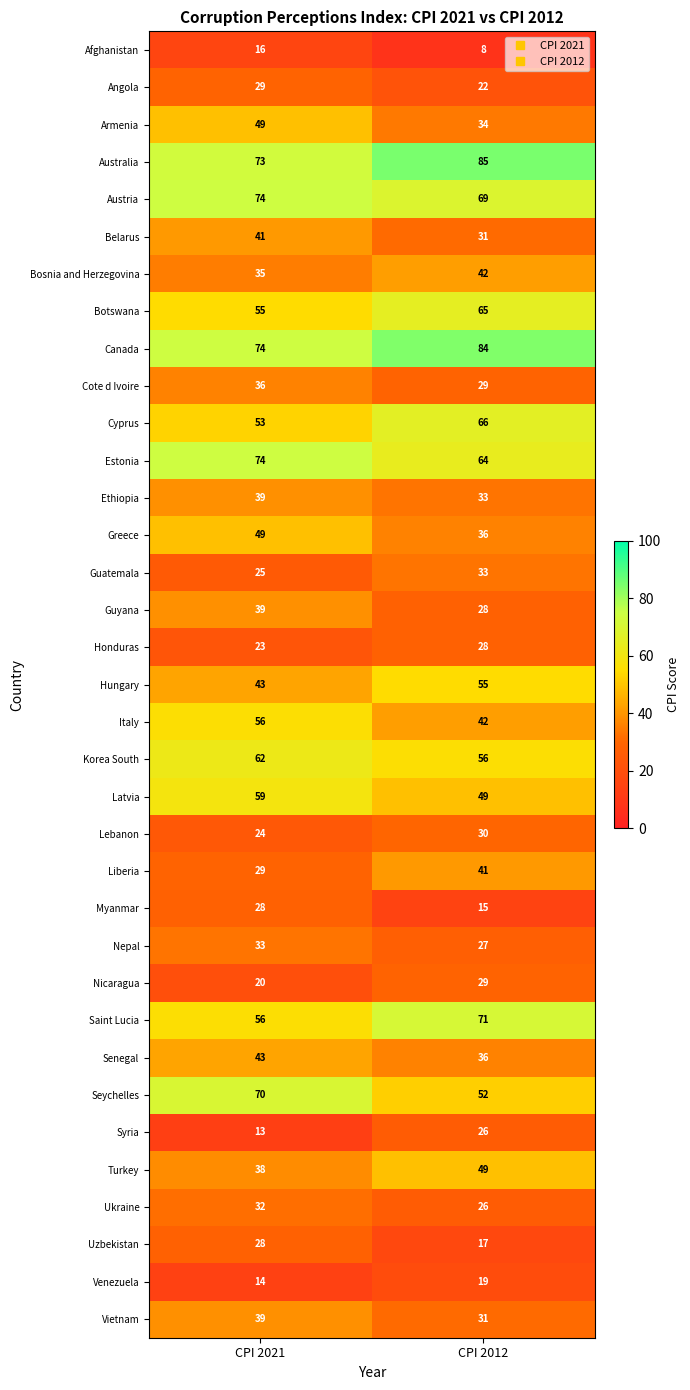

What is the approximate value of Bosnia and Herzegovina at CPI 2021?

35